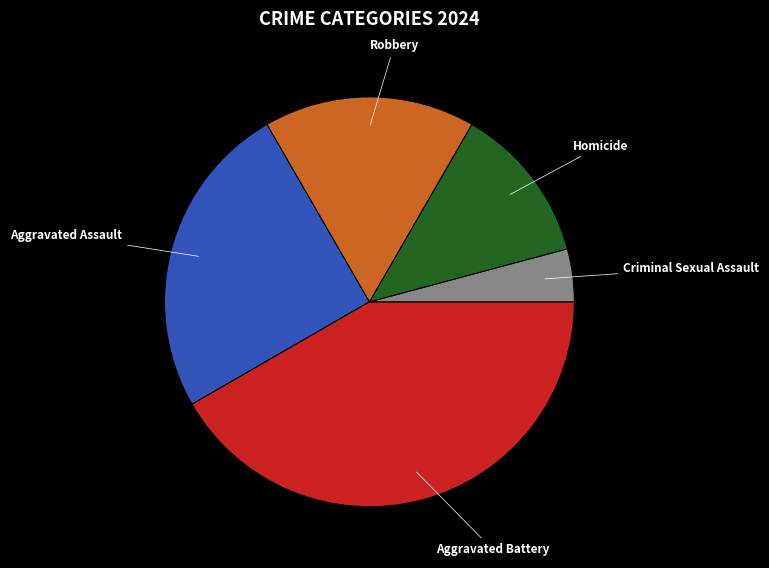

Is there a majority slice in this chart?

No